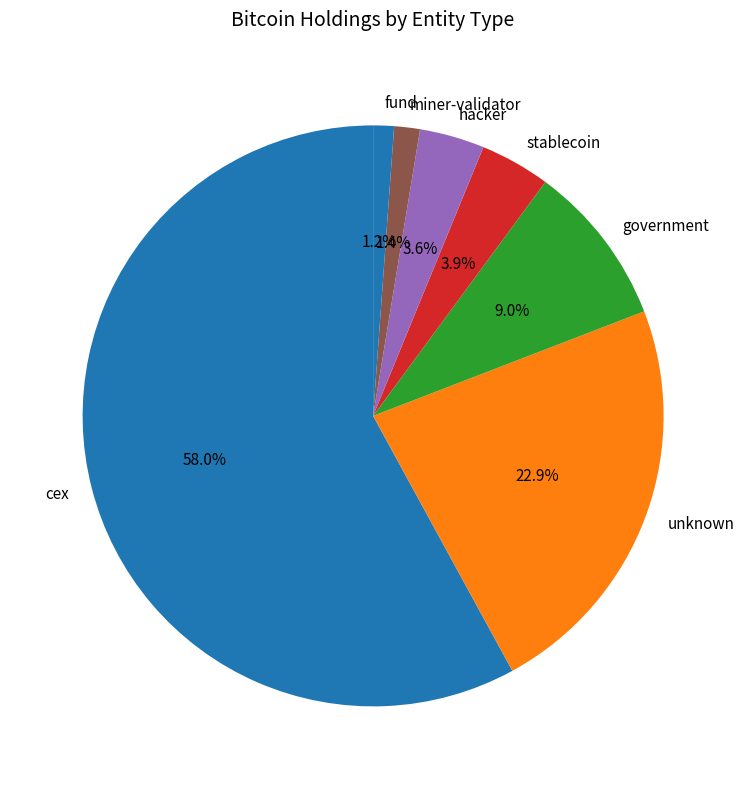

Is there a majority slice in this chart?

Yes